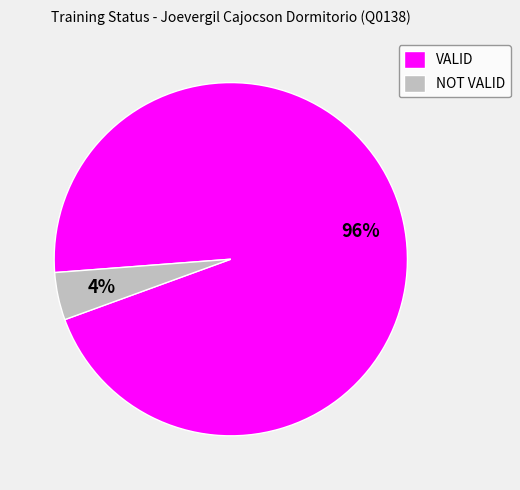

To the nearest percent, what percentage of the pie is VALID?

96%